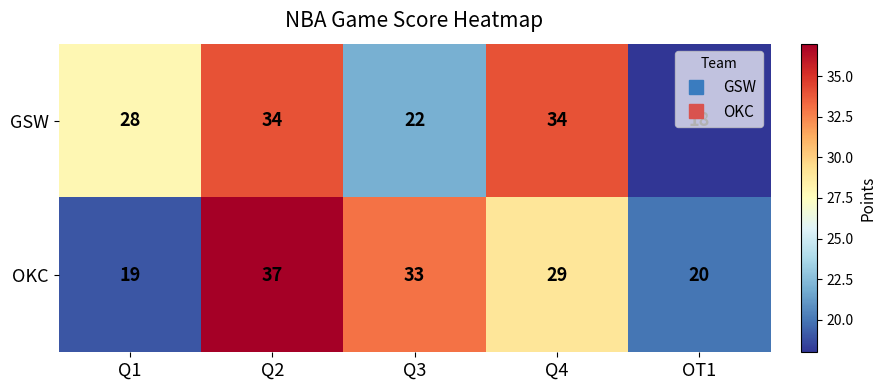

Is it true that GSW equals 28 at Q1?

True